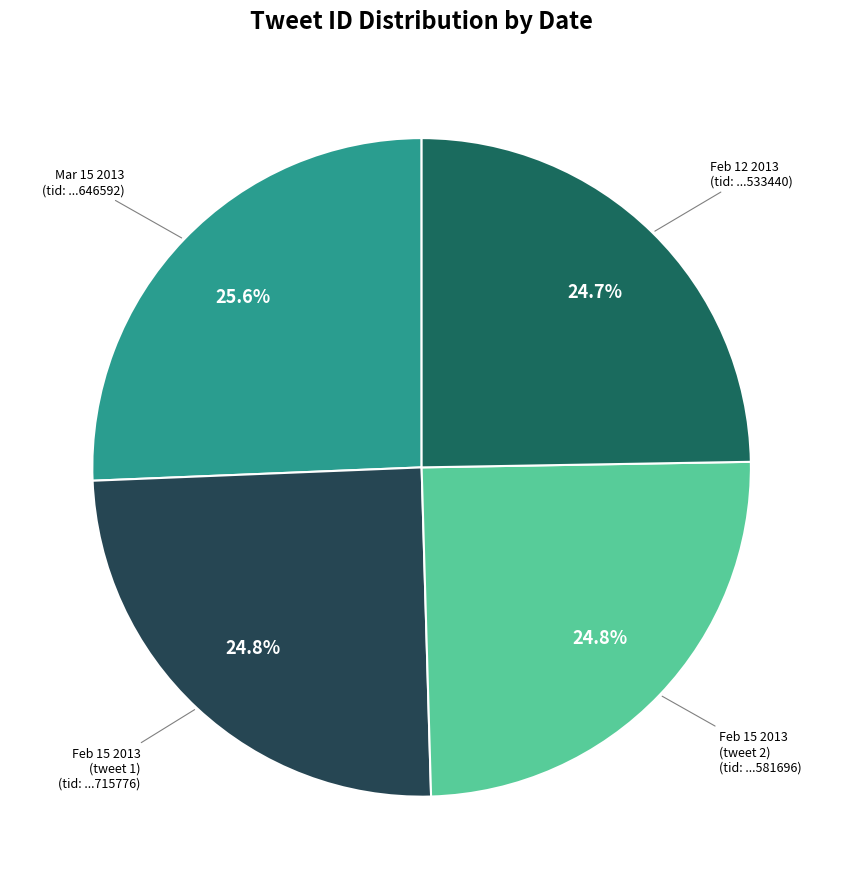

What percentage is NOT represented by Feb 15 2013 (tweet 2)?

75.2%